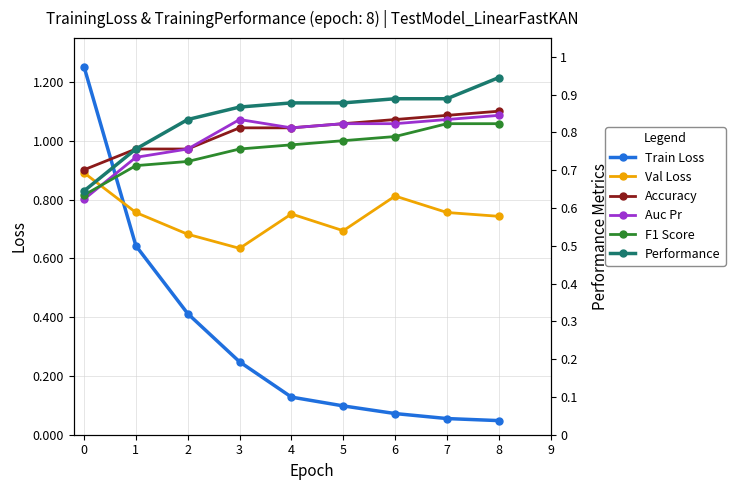

Between which two adjacent categories do Performance and Train Loss first intersect?

0 and 1